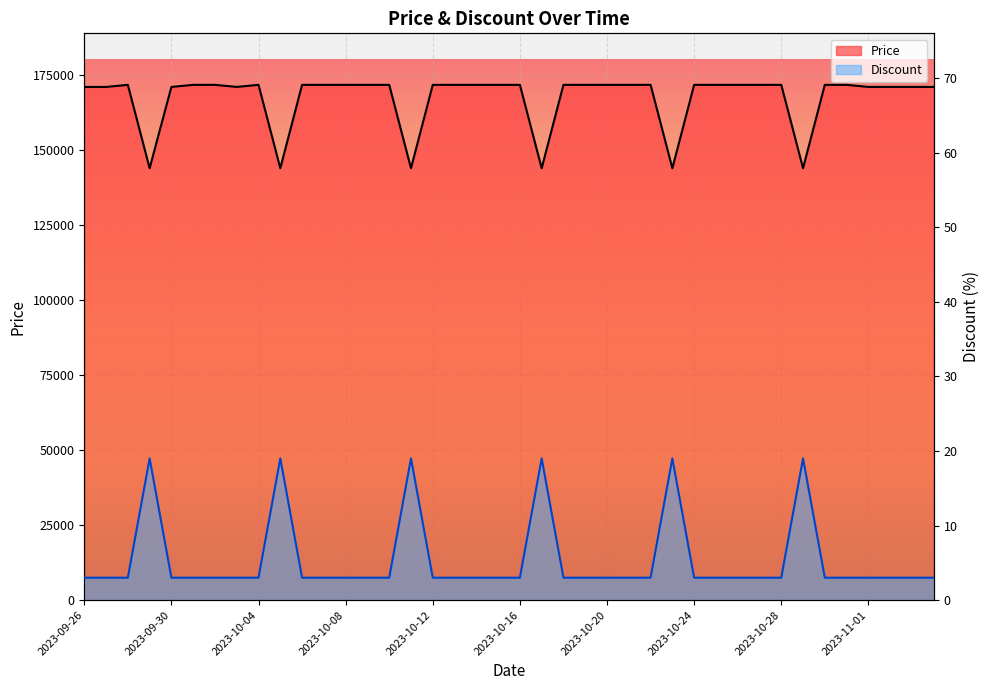

Is it true that Price equals 236108 at 2023-10-12?

False